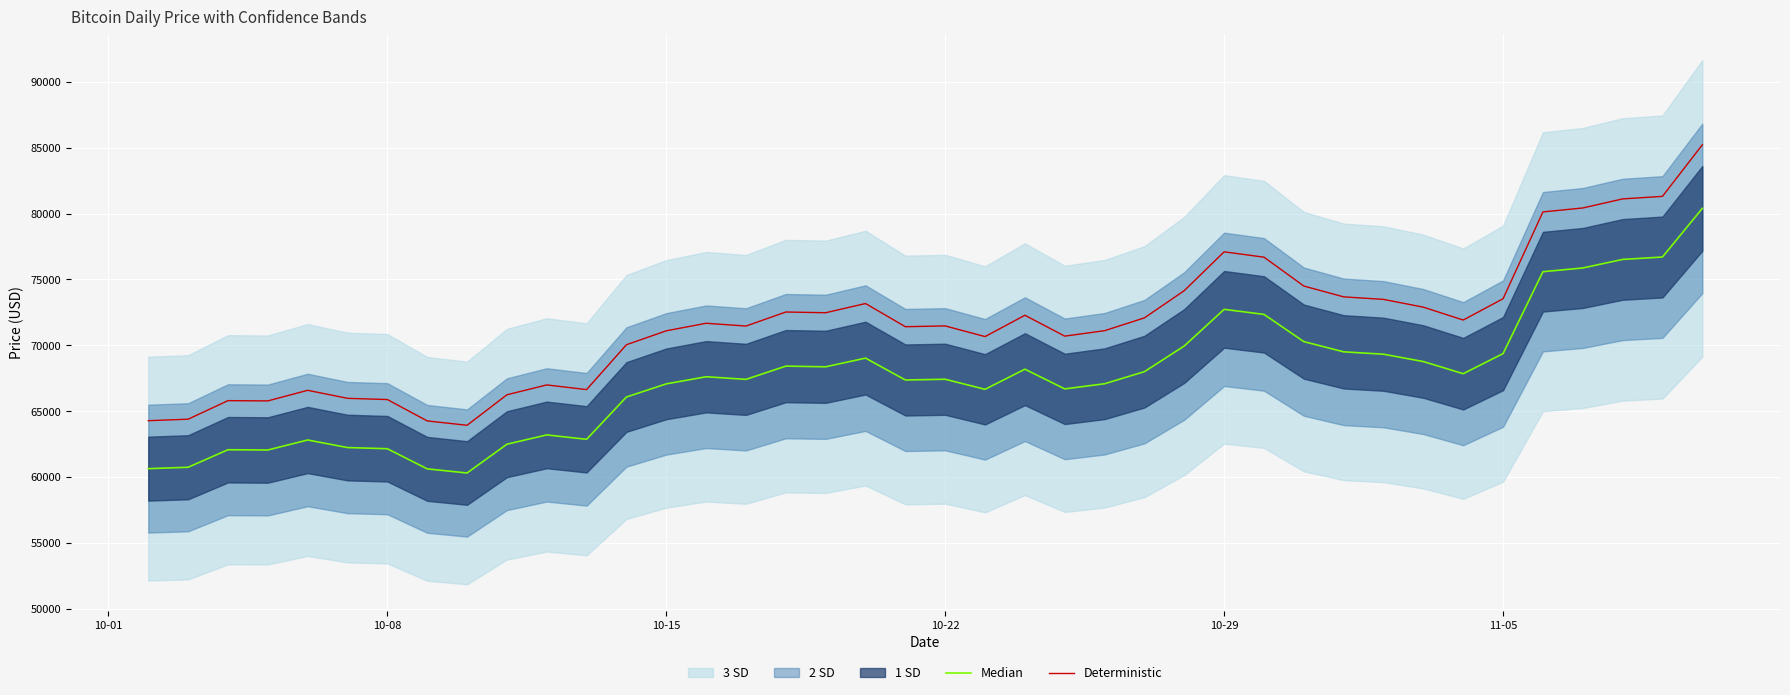

How many values in the Median series exceed 67617?

20